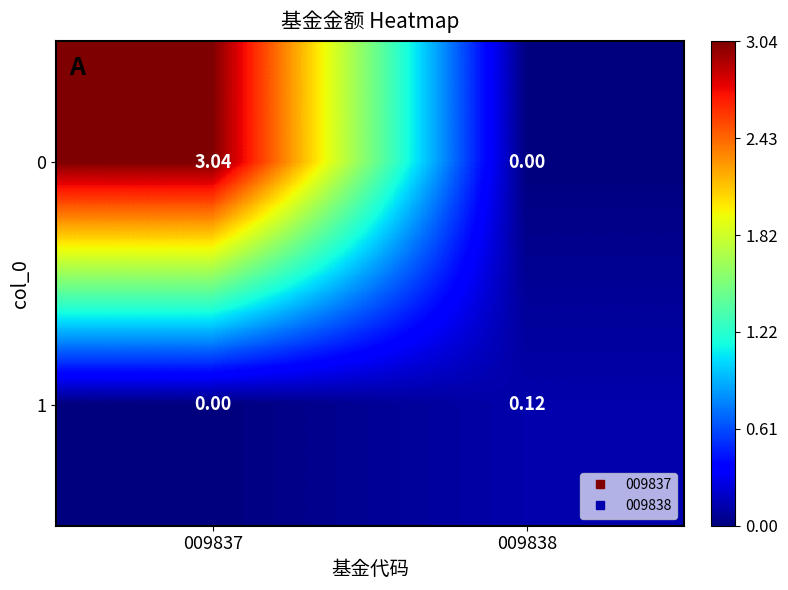

Is the value of 0 at 009837 greater than the value of 1 at 009838?

Yes